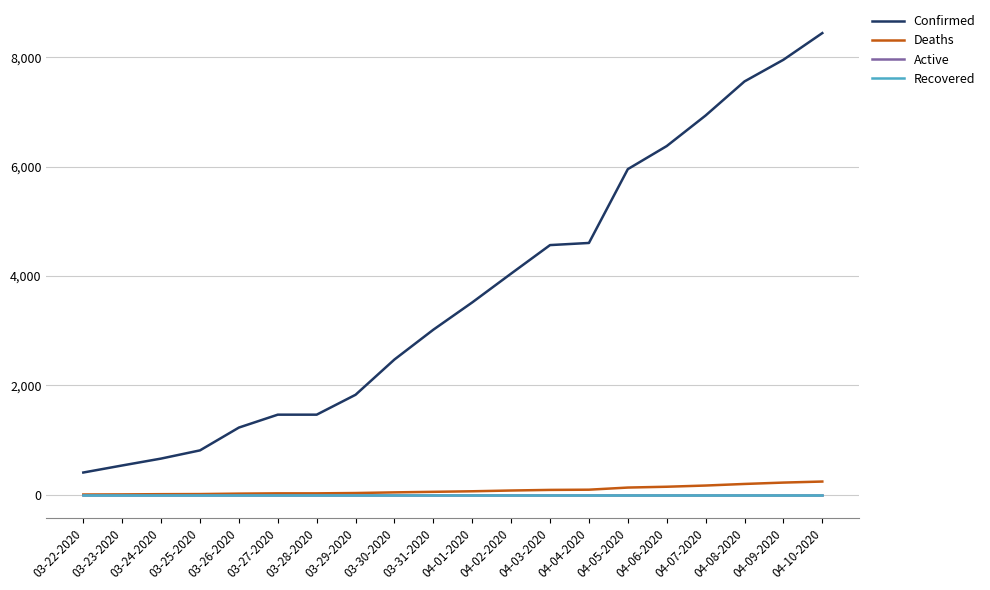

Does the chart have visible grid lines?

Yes